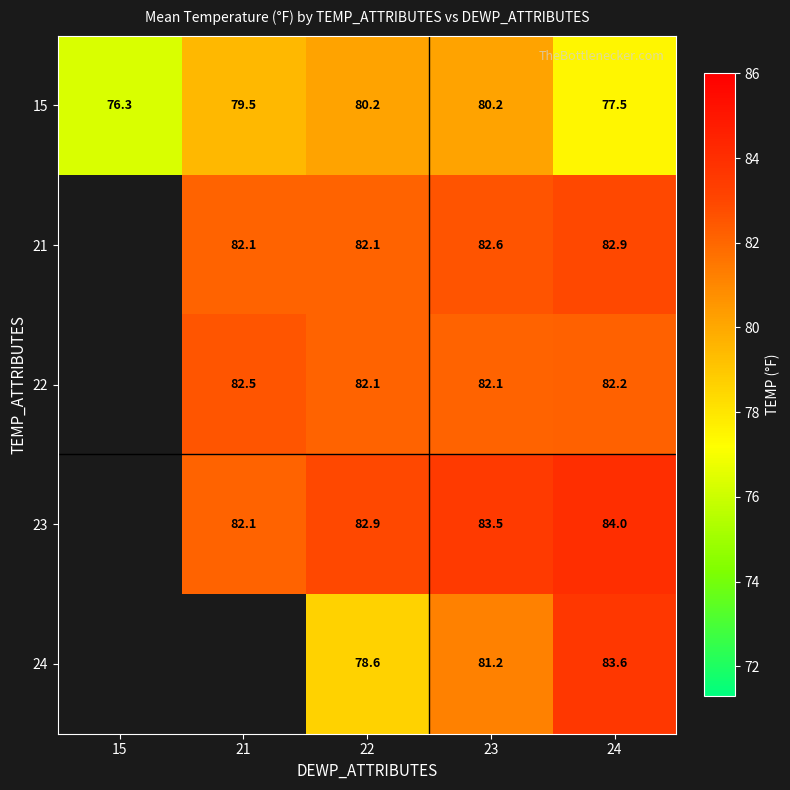

At how many categories does at least one series exceed 82?

4